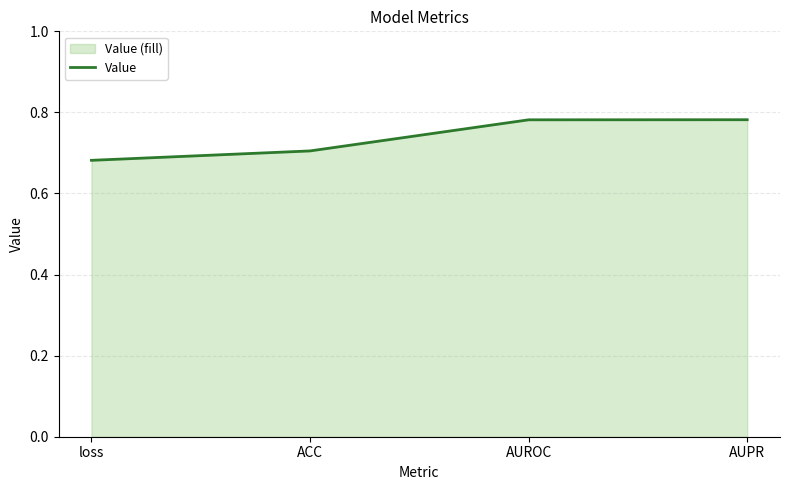

Reading left to right, extract all data points from this chart.

0.7	0.7	0.8	0.8